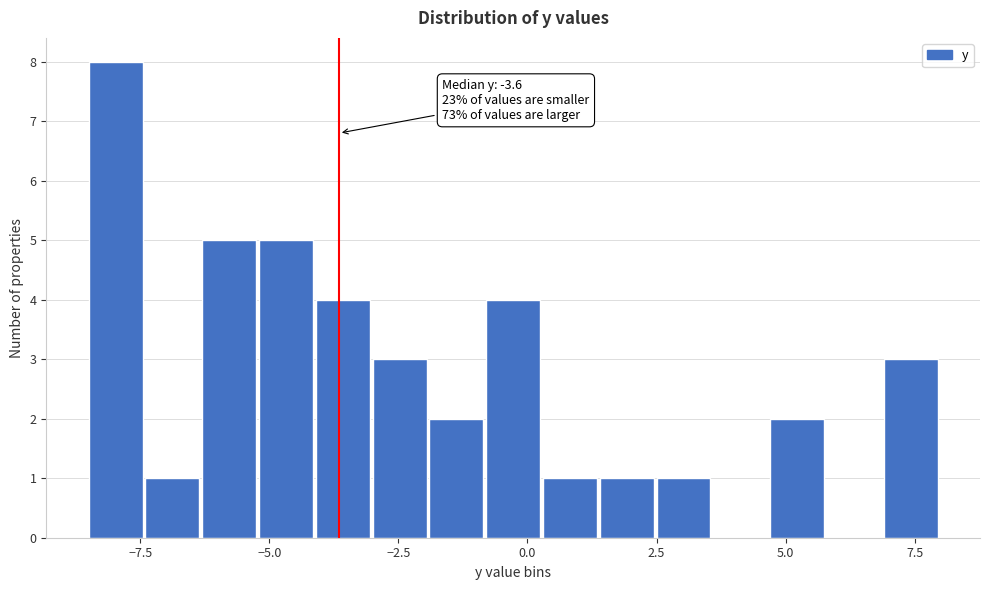

Around what value on the x-axis is the tallest bar? Give the approximate position of its centre, as read against the axis.

-8.0